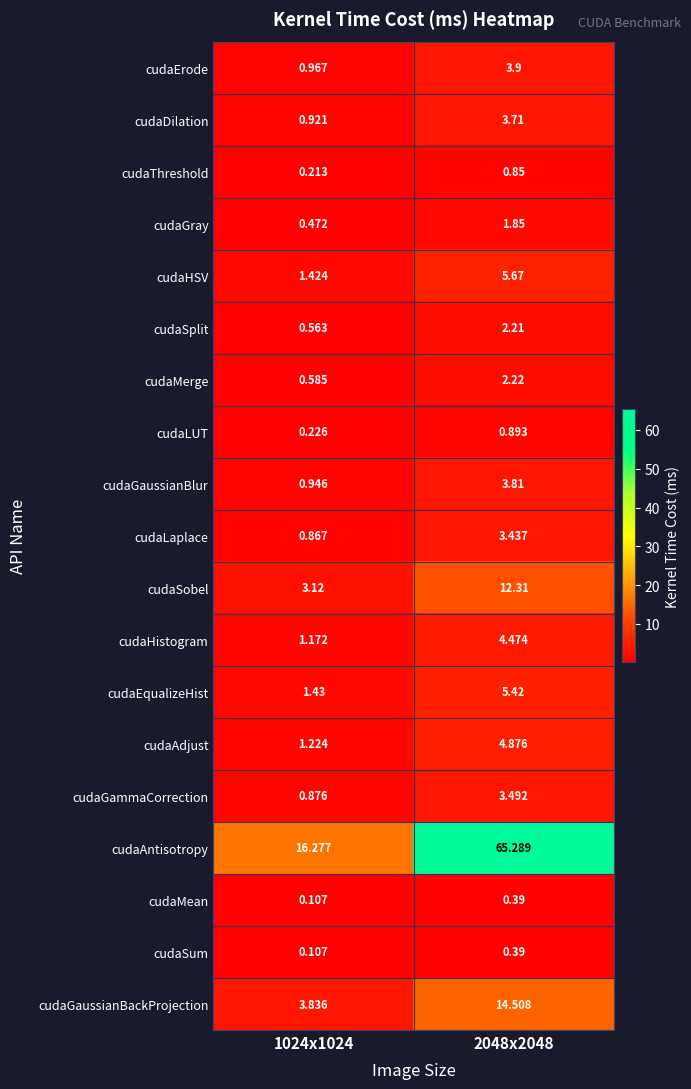

Which series has the widest spread of values?

cudaAntisotropy